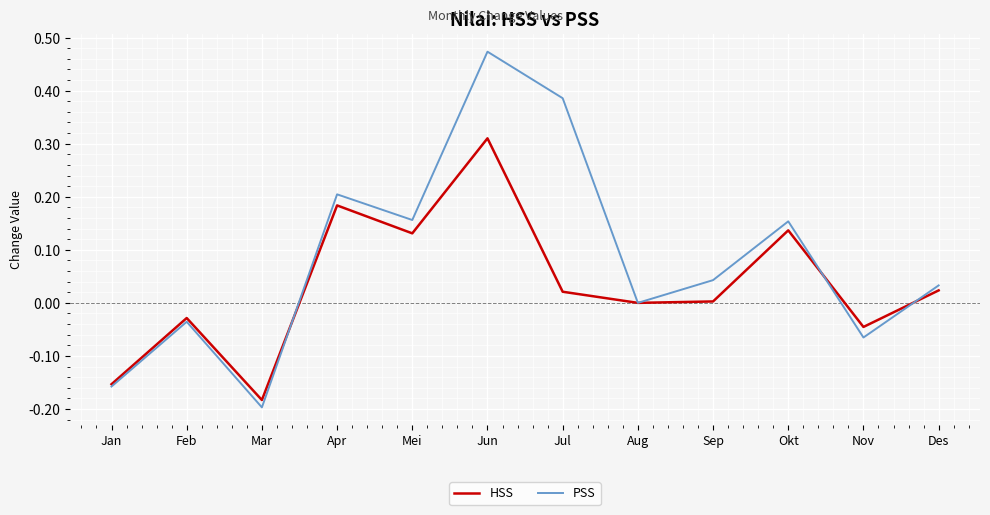

Which category has the lowest value in the HSS series?

Mar